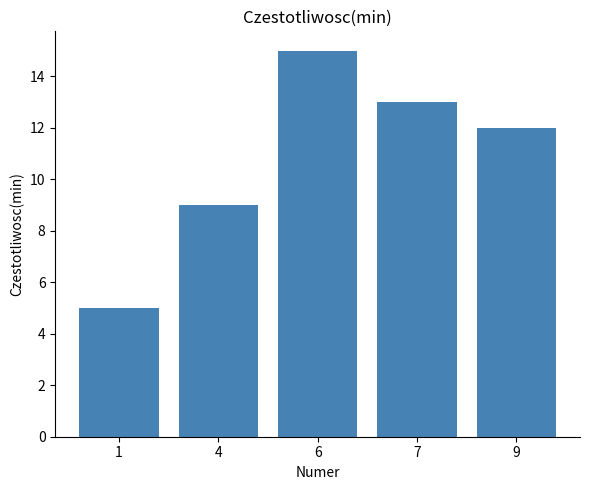

Between 1 and 7, which is larger?

7